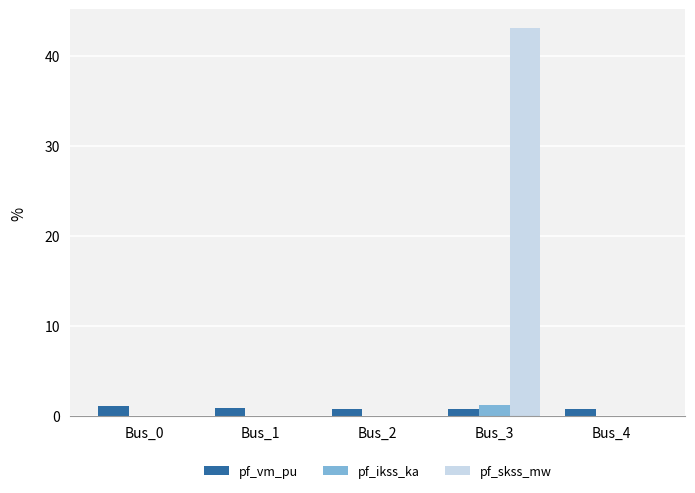

Which series has the largest range (max minus min)?

pf_skss_mw